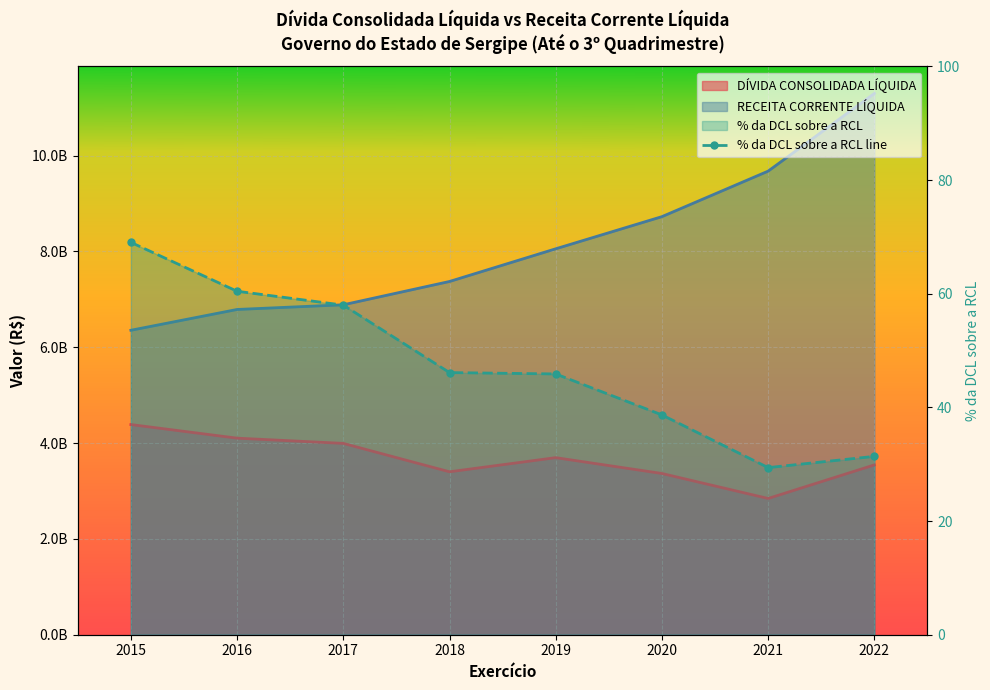

Is it true that the value at 2015 is 25.0?

False